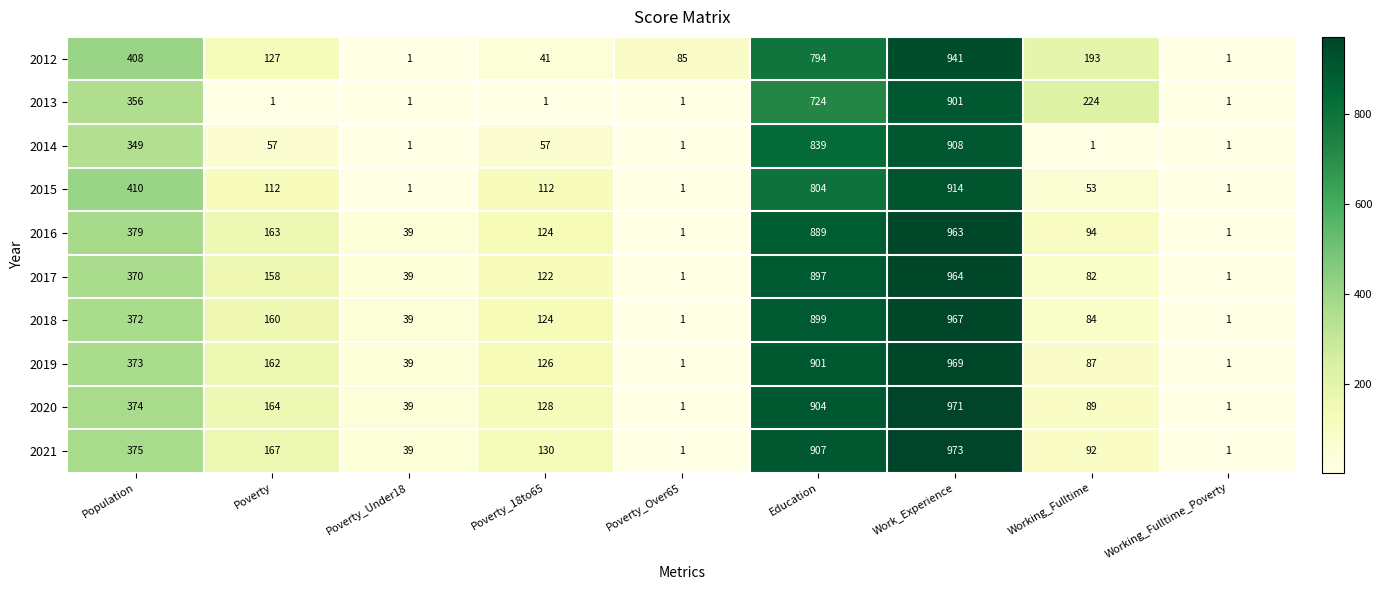

True or false: 2021 has a value of 1 at Working_Fulltime_Poverty.

True